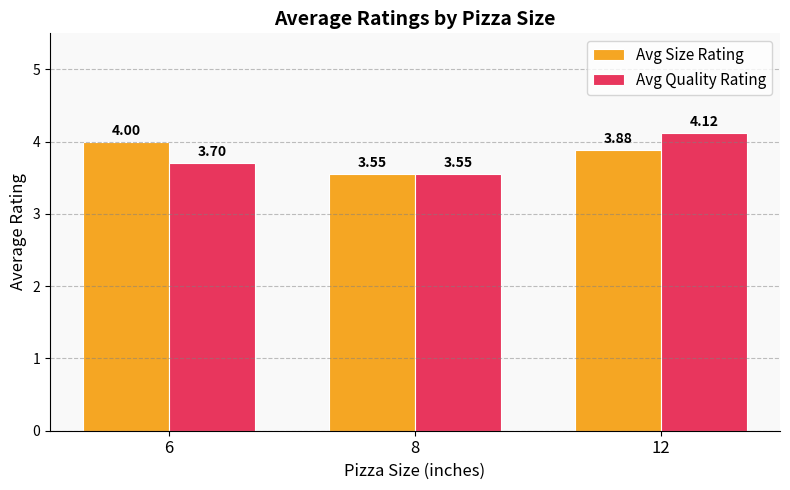

What is the sum of all Avg Quality Rating values?

11.4